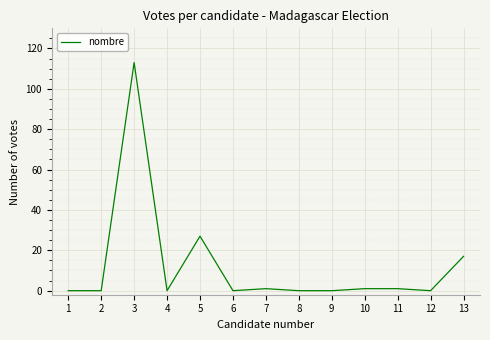

True or false: the data shows -63 at 4.

False